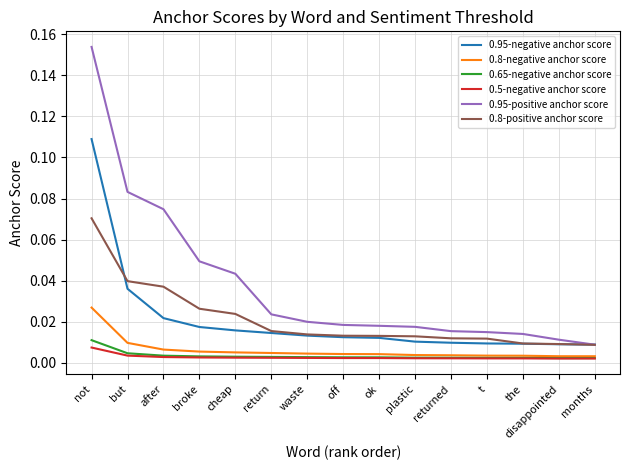

How many lines are shown in the chart?

6